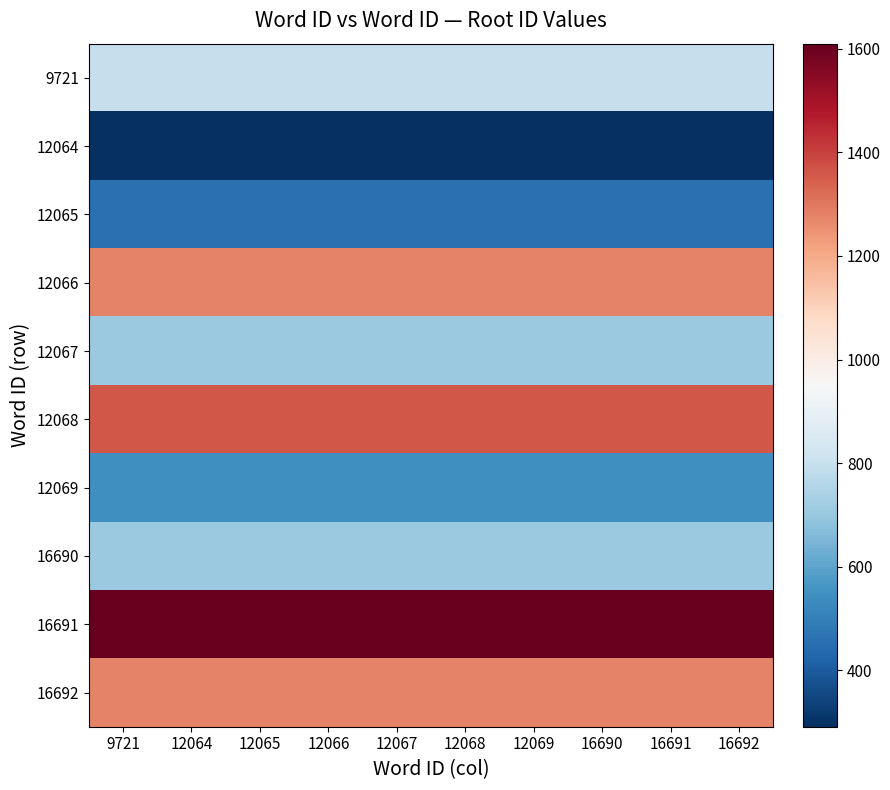

At 16691, list the series in order from smallest to largest.

12064, 12065, 12069, 12067, 16690, 9721, 12066, 16692, 12068, 16691